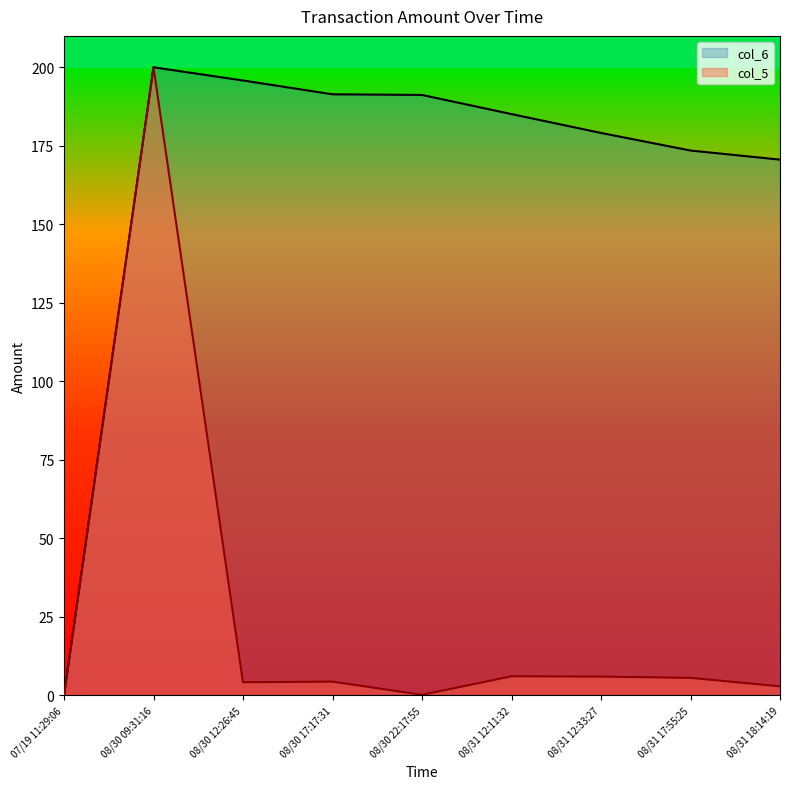

Which category has the highest value across all series?

08/30 09:31:16